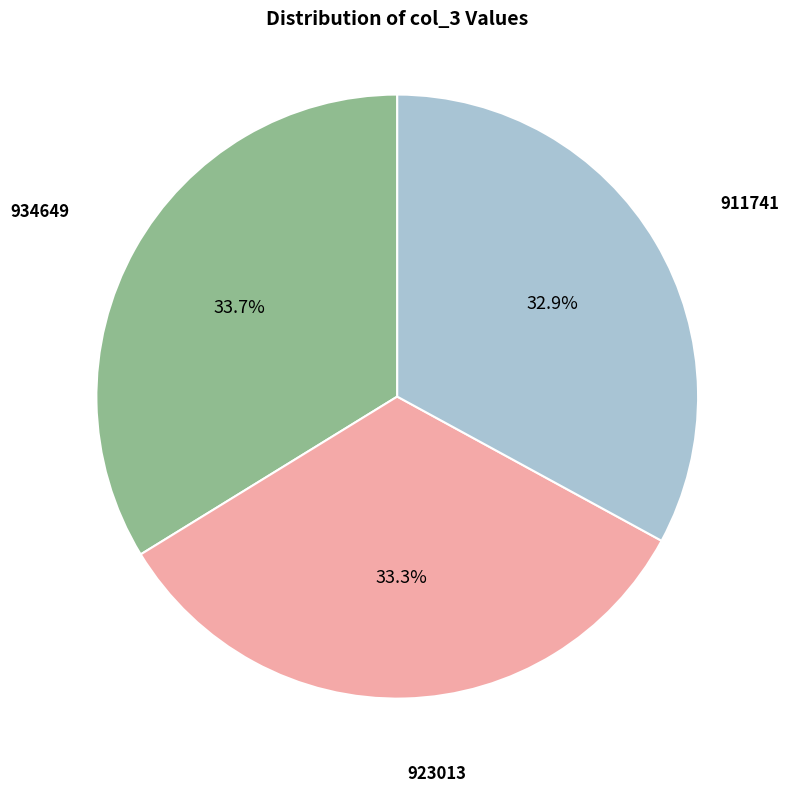

Does any single category account for the majority?

No